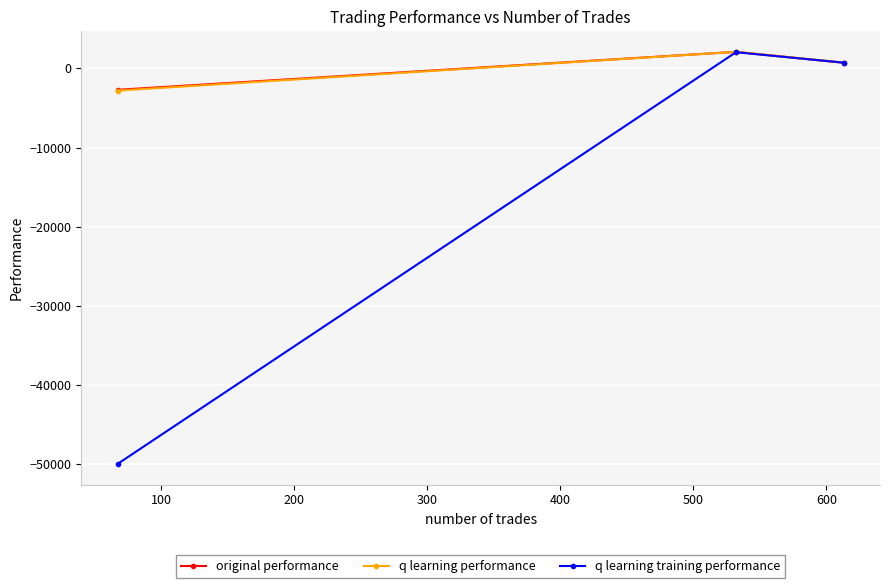

Rank the series by their maximum value, from highest to lowest.

original performance, q learning performance, q learning training performance